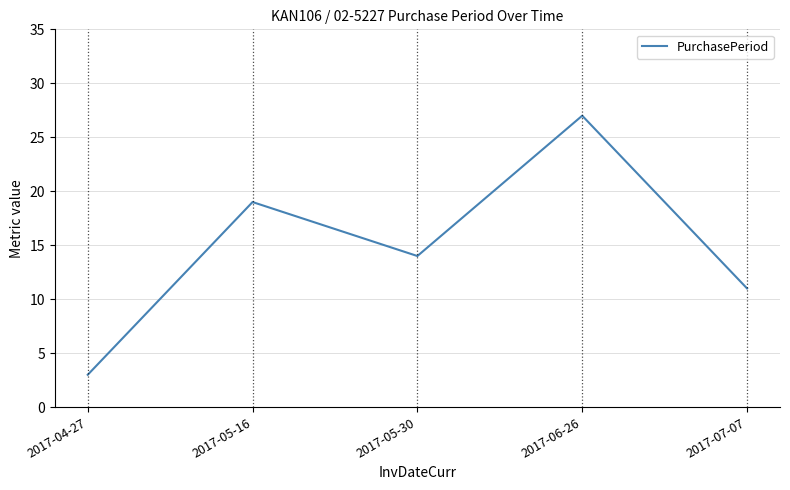

At which category does the chart reach its peak across all series?

2017-06-26